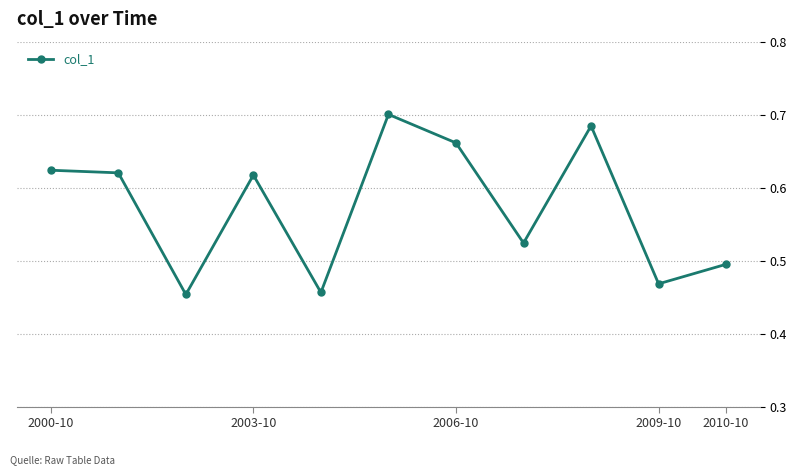

What is the sum of all values?

6.3